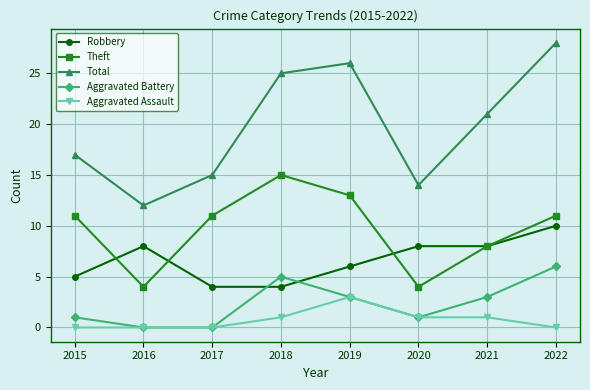

At which category is the sum across all series the highest?

2022